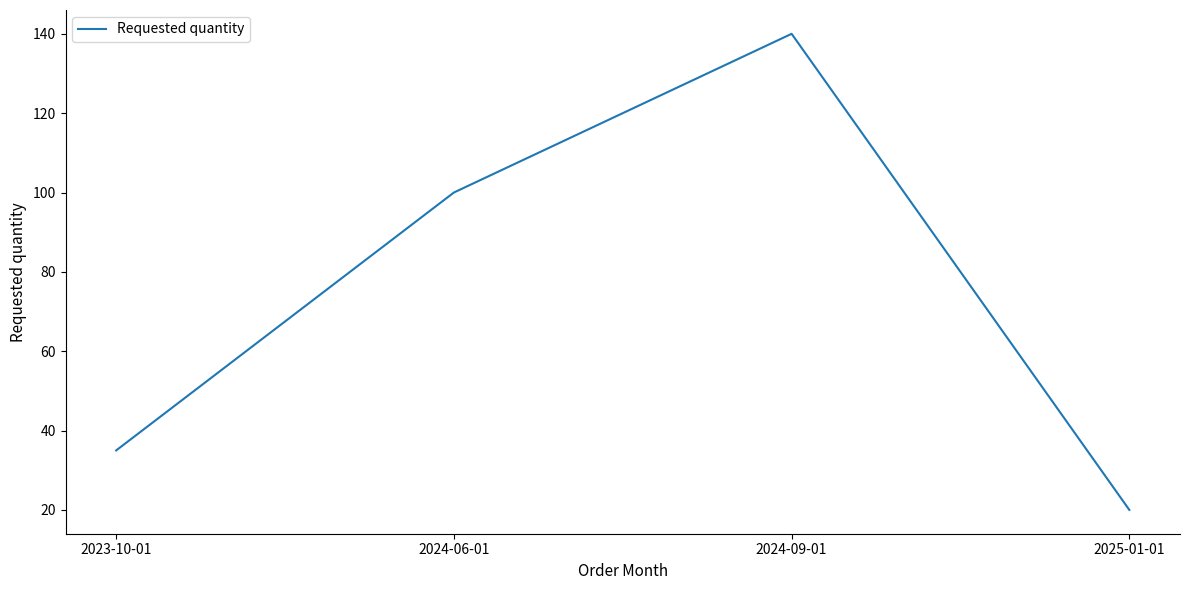

What is the ratio of the value at 2024-09-01 to the value at 2023-10-01?

4.0